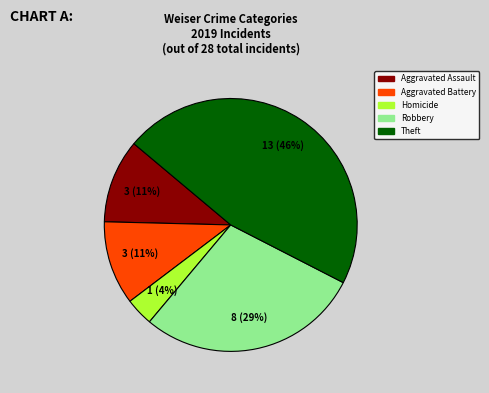

Is there any slice that represents more than half of the pie?

No